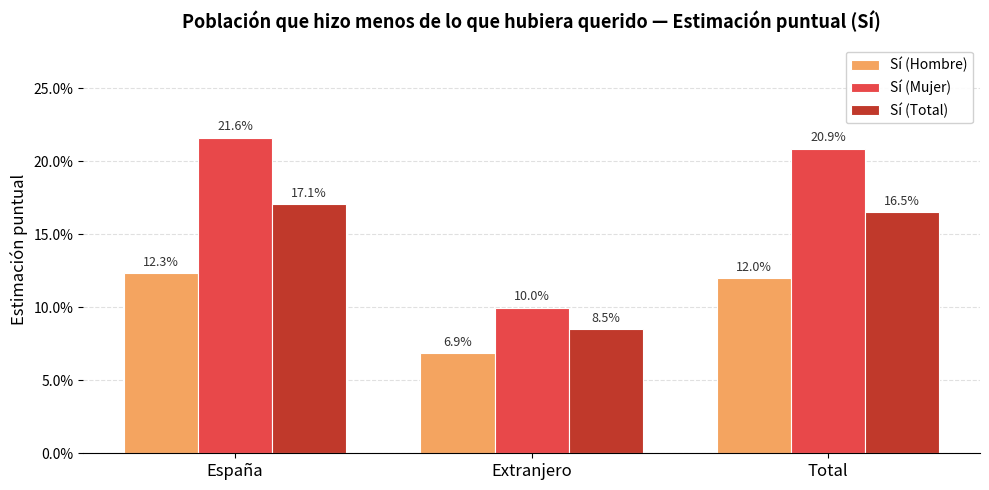

List the labels in order of Sí (Hombre) value, smallest first.

Extranjero, Total, España